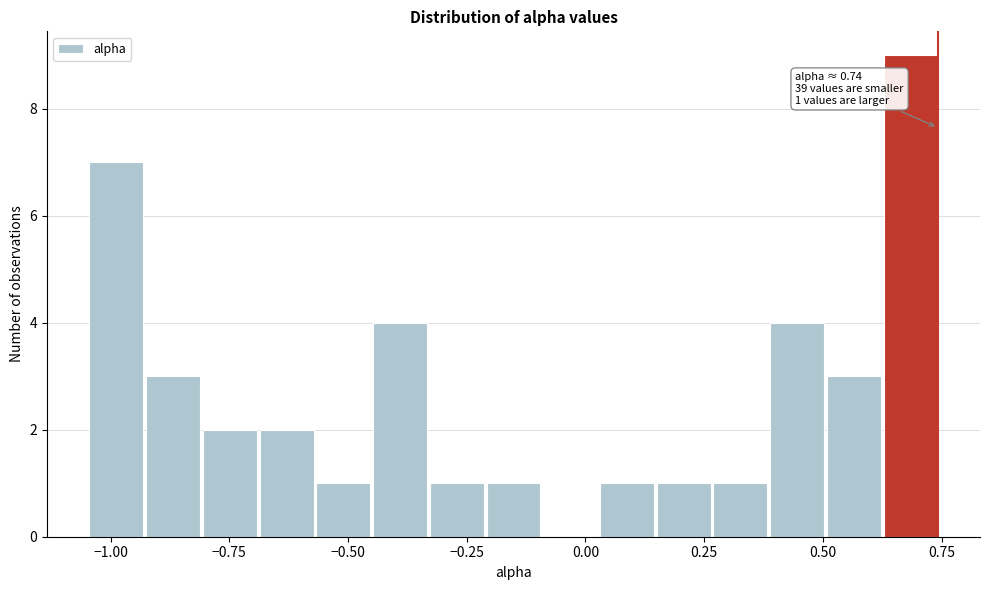

Read against the x-axis, roughly where is the centre of the tallest bar?

0.70